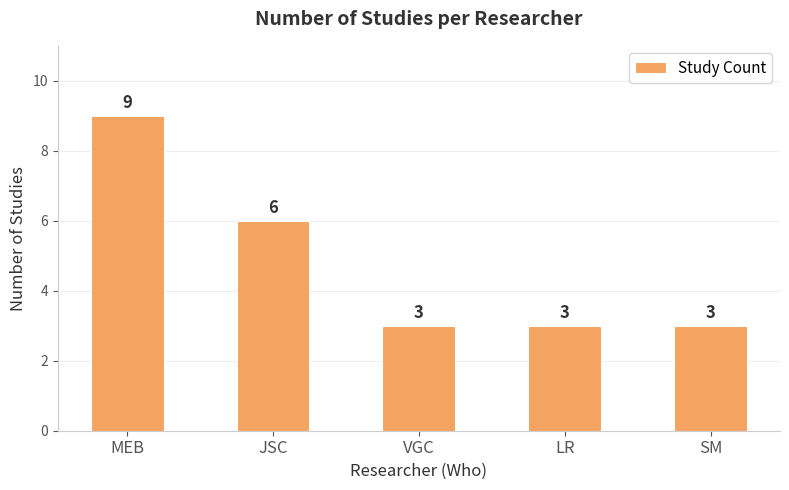

What is the approximate value at VGC?

3